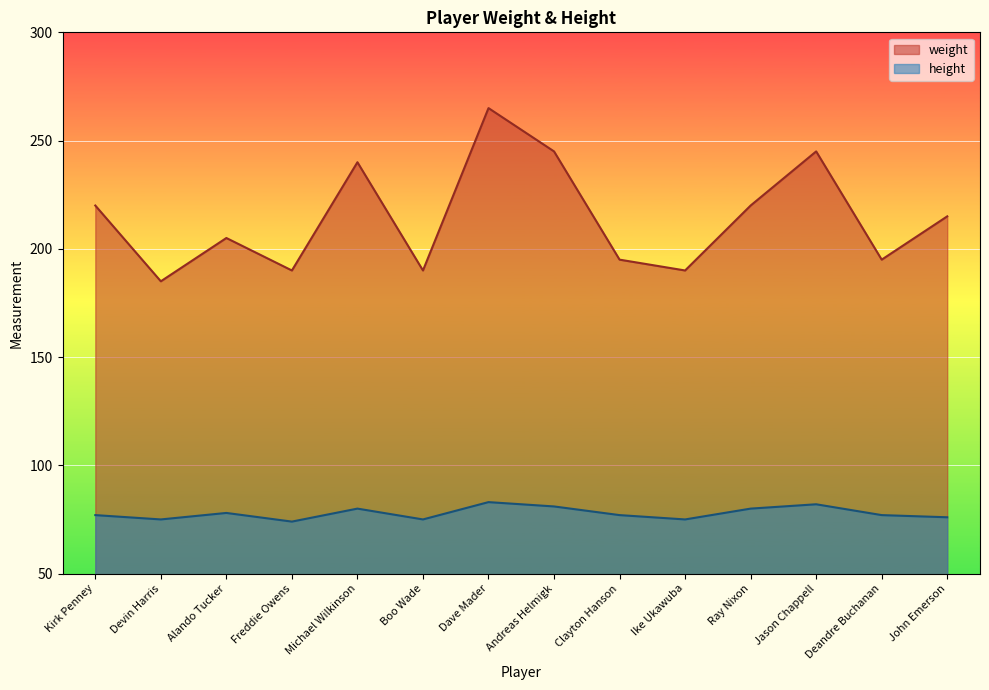

What is the sum of all height values?

1090